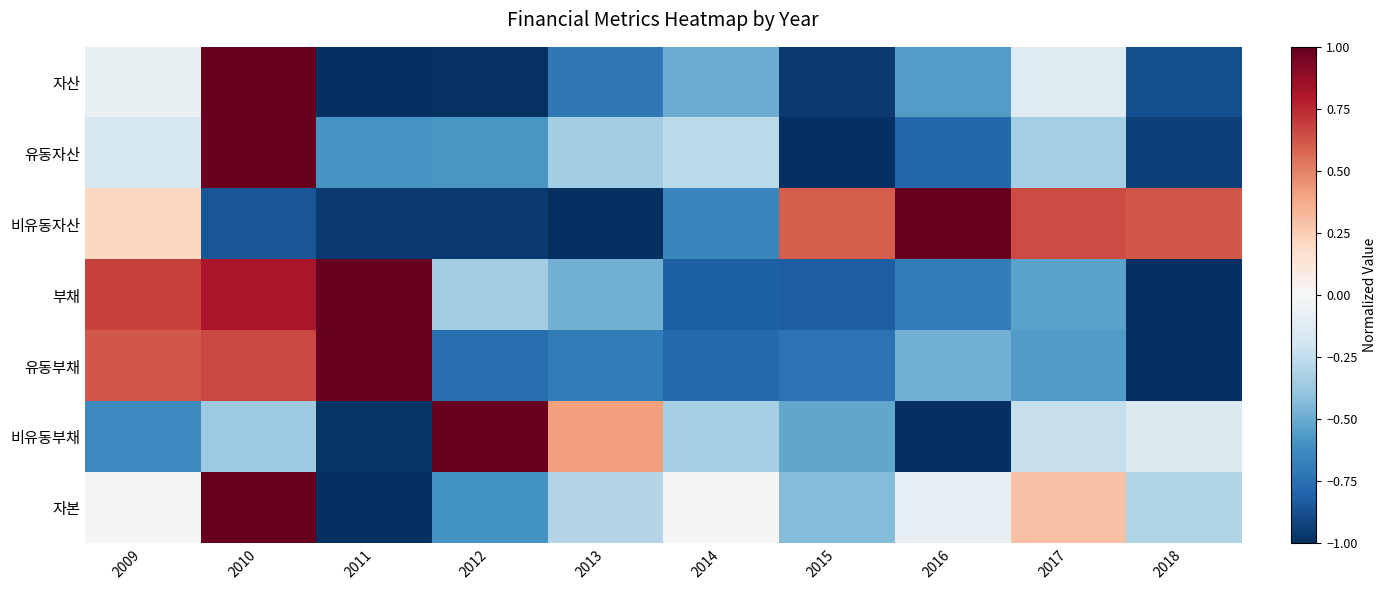

At which category does the chart reach its peak across all series?

2010